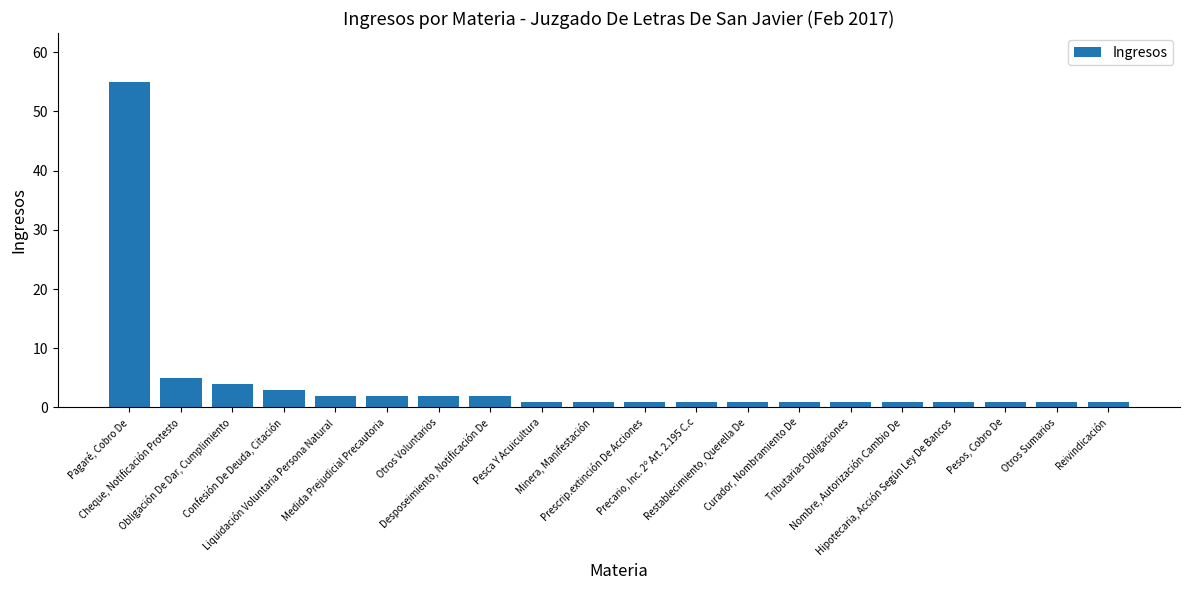

Reading right to left, what are all the values shown in this chart?

Reivindicación=1	Otros Sumarios=1	Pesos, Cobro De=1	Hipotecaria, Acción Según Ley De Bancos=1	Nombre, Autorización Cambio De=1	Tributarias Obligaciones=1	Curador, Nombramiento De=1	Restablecimiento, Querella De=1	Precario, Inc. 2º Art. 2.195 C.c=1	Prescrip.extinción De Acciones=1	Minera, Manifestación=1	Pesca Y Acuicultura=1	Desposeimiento, Notificación De=2	Otros Voluntarios=2	Medida Prejudicial Precautoria=2	Liquidación Voluntaria Persona Natural=2	Confesión De Deuda, Citación=3	Obligación De Dar, Cumplimiento=4	Cheque, Notificación Protesto=5	Pagaré, Cobro De=55